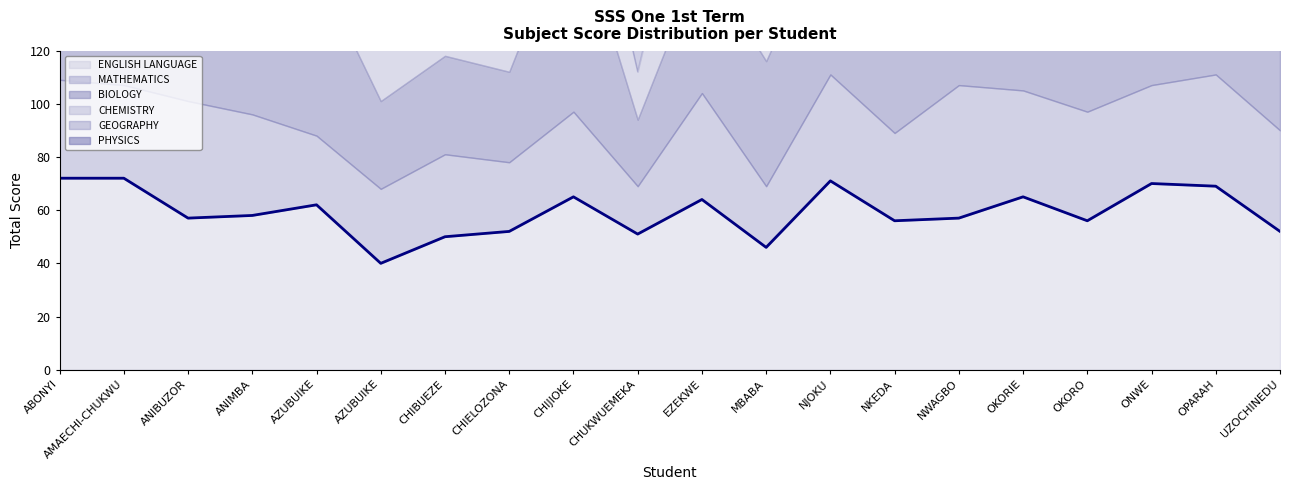

How many intersections are there between PHYSICS and CHEMISTRY?

10